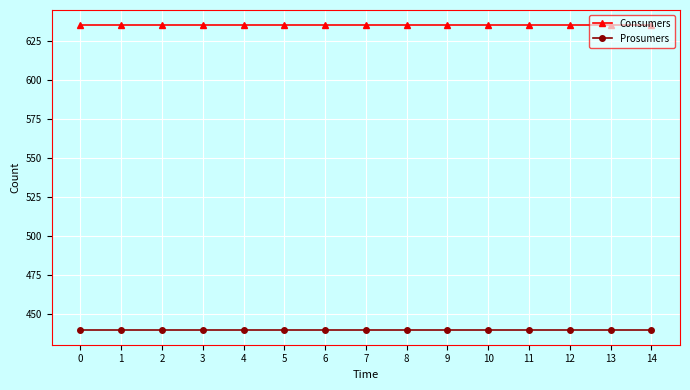

What is the value of the Consumers point at the 9th from the left?

635